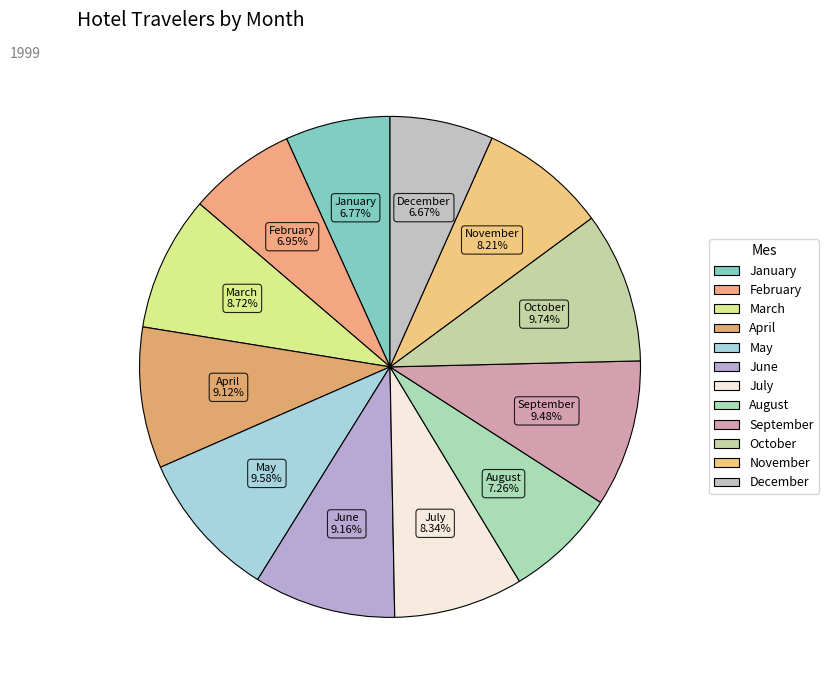

To the nearest percent, what is the average slice percentage?

8%